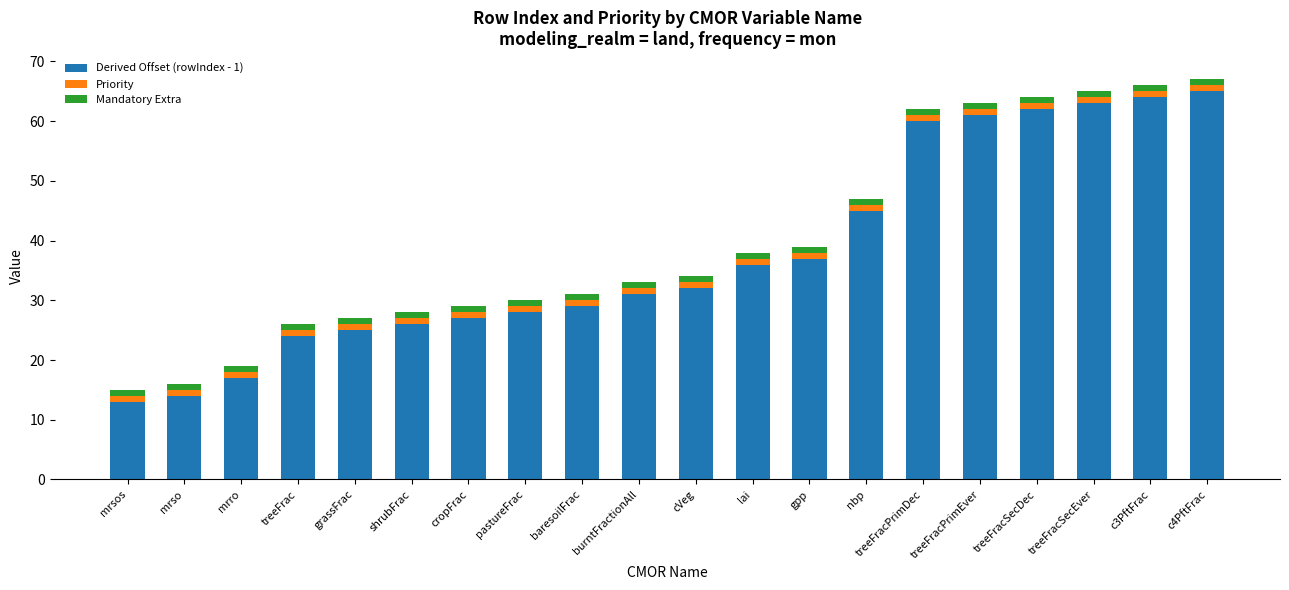

Is it true that Derived Offset (rowIndex - 1) equals 39 at shrubFrac?

False